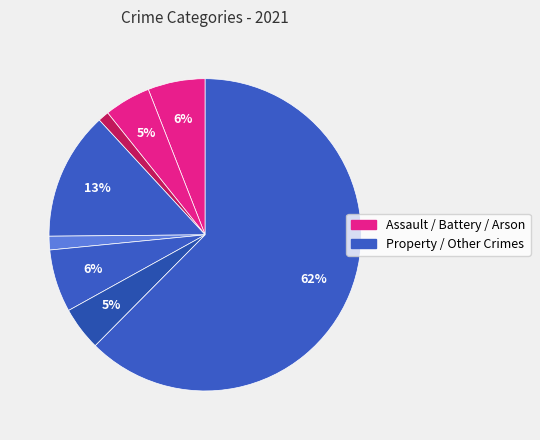

Is there a majority slice in this chart?

Yes